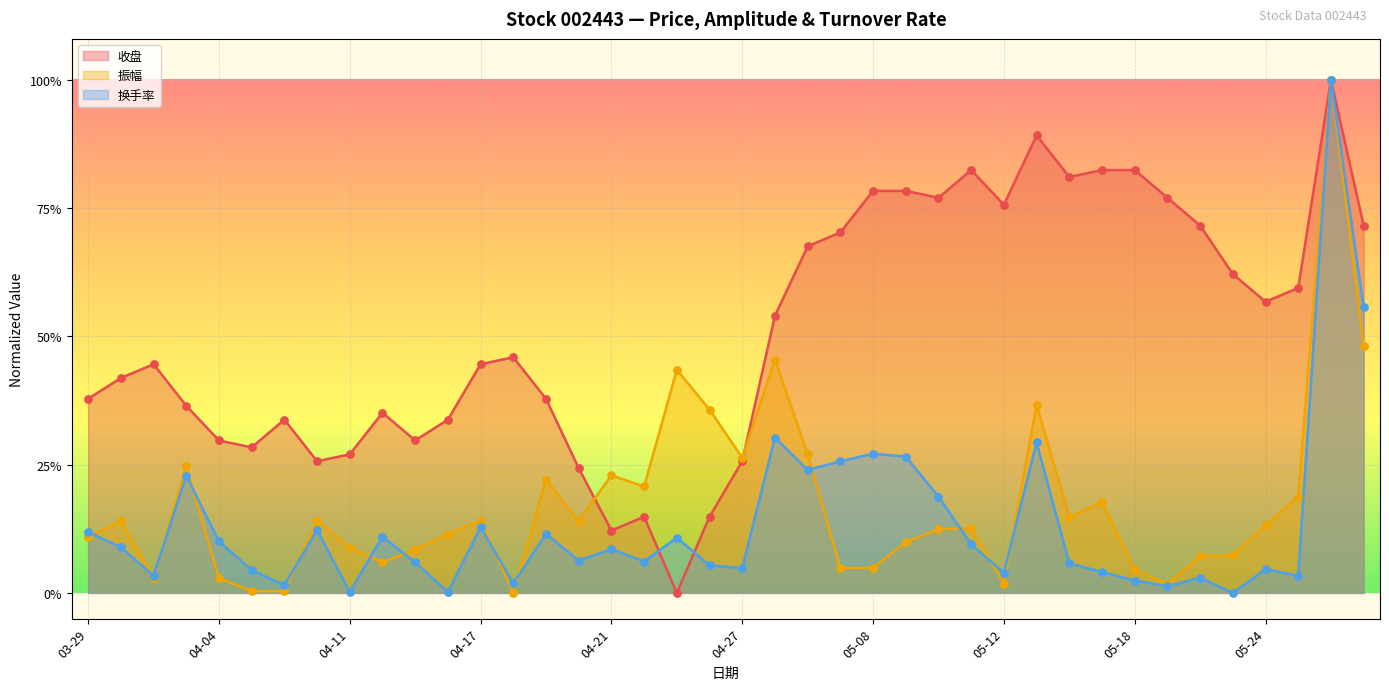

At which category is the sum across all series the highest?

05-26